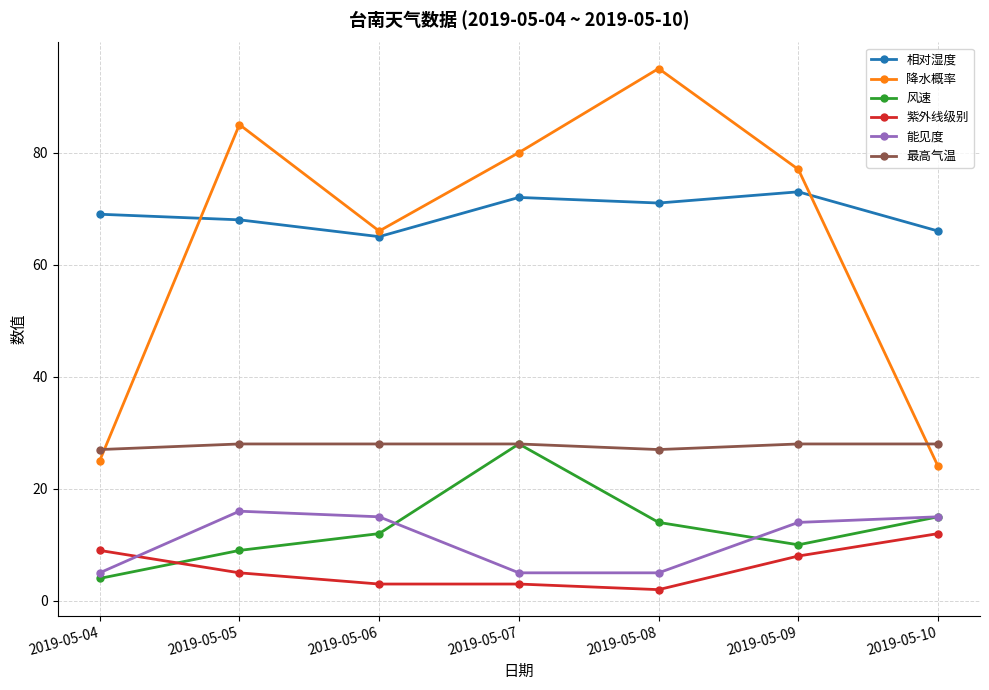

What is the smallest value displayed?

2